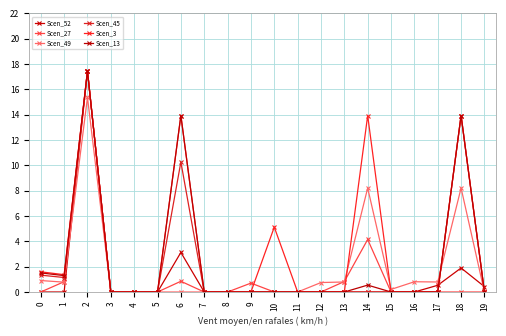

At which label does Scen_52 reach its peak?

2